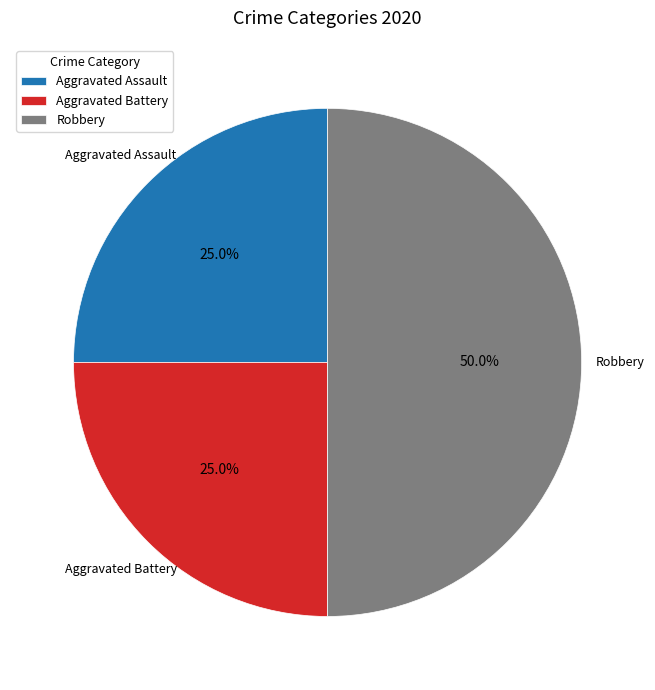

What percentage is NOT represented by Aggravated Battery?

75.0%